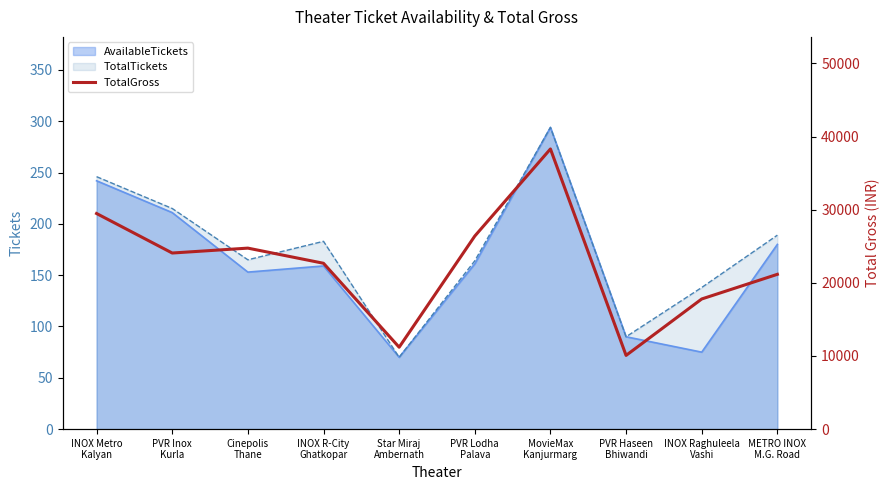

At which label is the value closest to 24195?

PVR Inox
Kurla